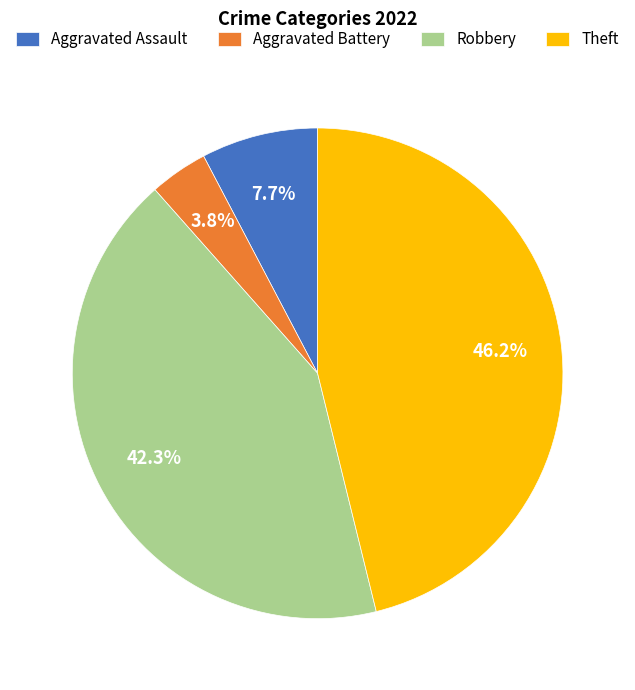

To the nearest percent, what is the combined percentage of Robbery and Theft?

88%